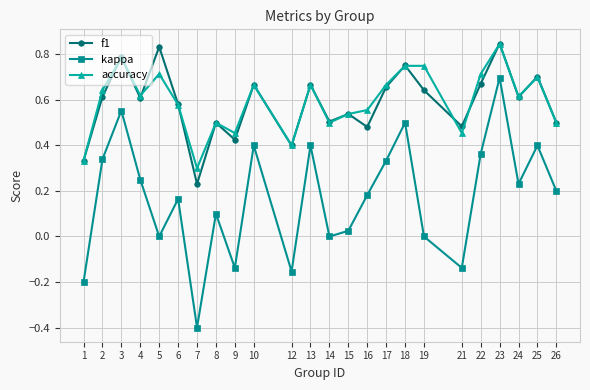

At 5, list the series in order from largest to smallest.

f1, accuracy, kappa